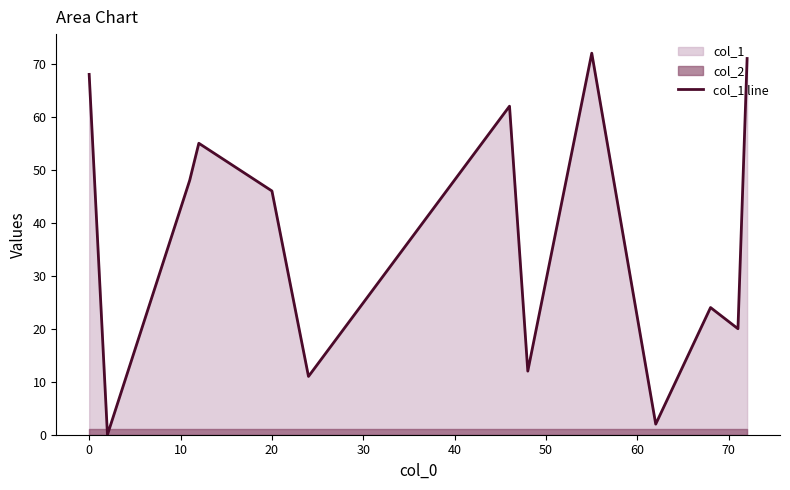

Where is col_1 line nearest to the value 36?

20